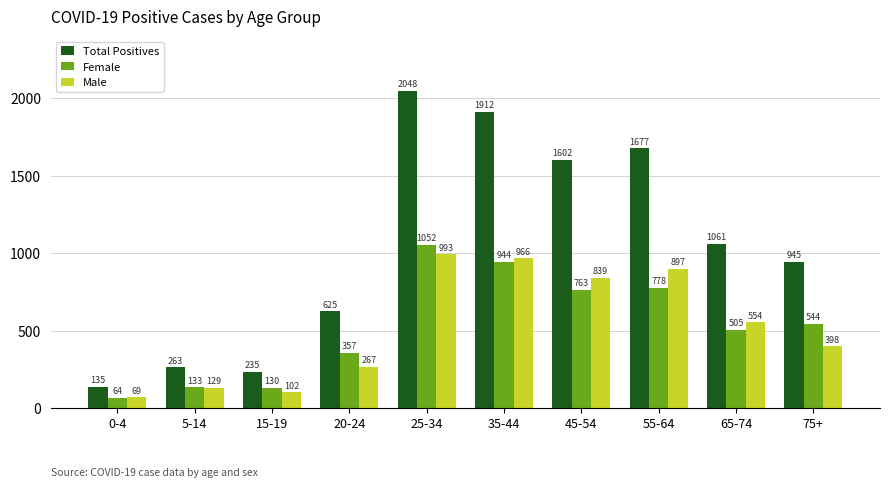

What is the label of the 6th bar from the left?

35-44